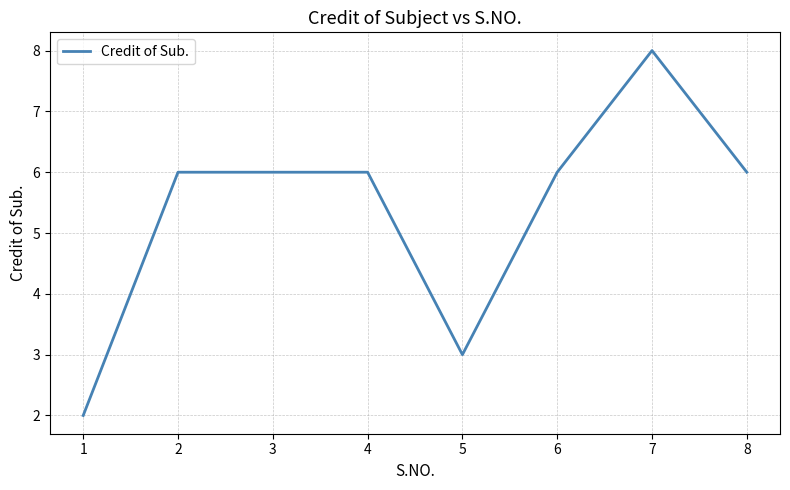

What value does the data have at 4?

6